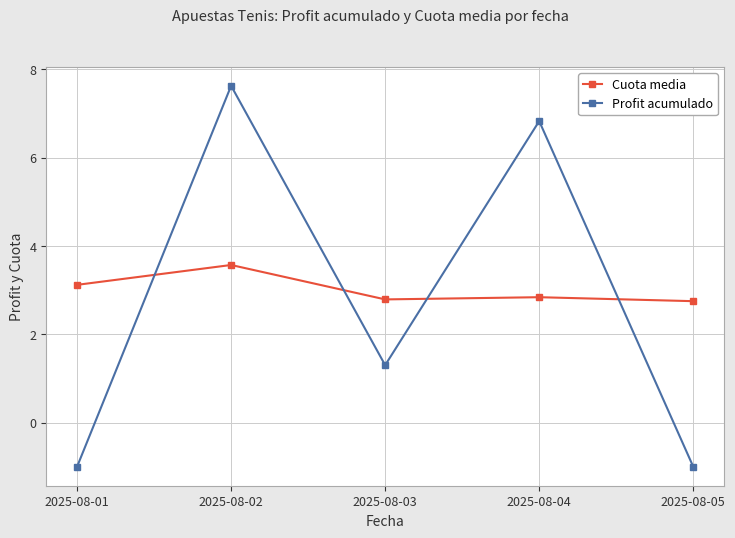

What is the total value across all series at 2025-08-01?

2.1